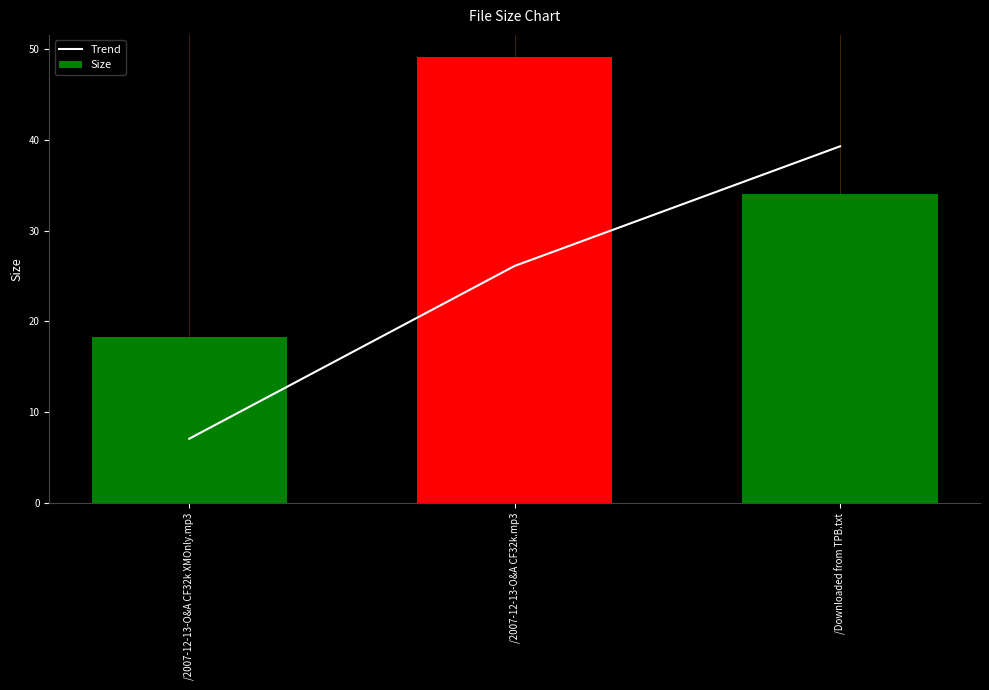

Reading right to left, extract all data points from this chart.

Trend: /Downloaded from TPB.txt=39.3	/2007-12-13-O&A CF32k.mp3=26.1	/2007-12-13-O&A CF32k XMOnly.mp3=7.1
Size: /Downloaded from TPB.txt=34.0	/2007-12-13-O&A CF32k.mp3=49.1	/2007-12-13-O&A CF32k XMOnly.mp3=18.2